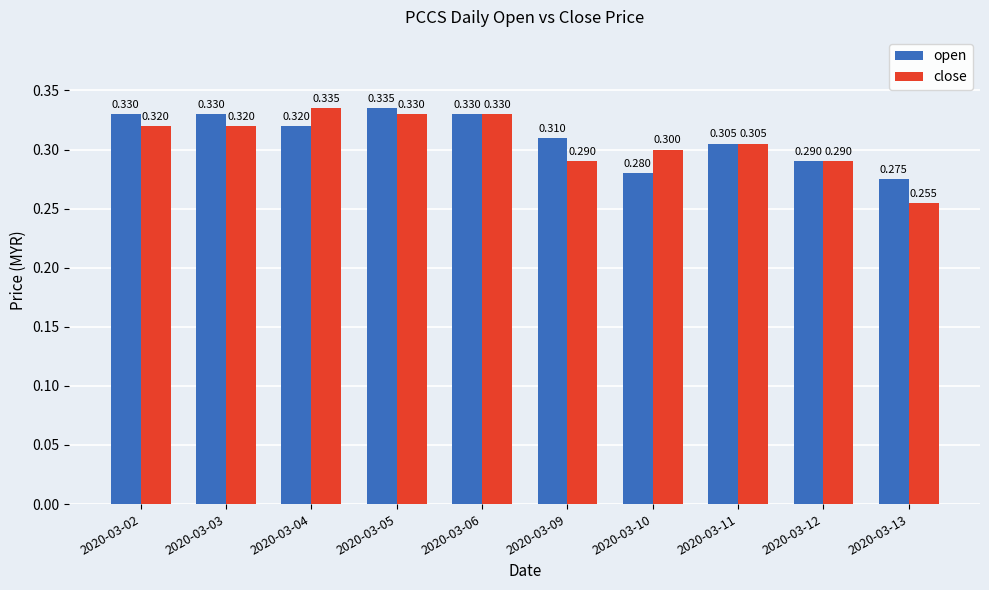

What is the value of the open bar at the 1st from the left?

0.3